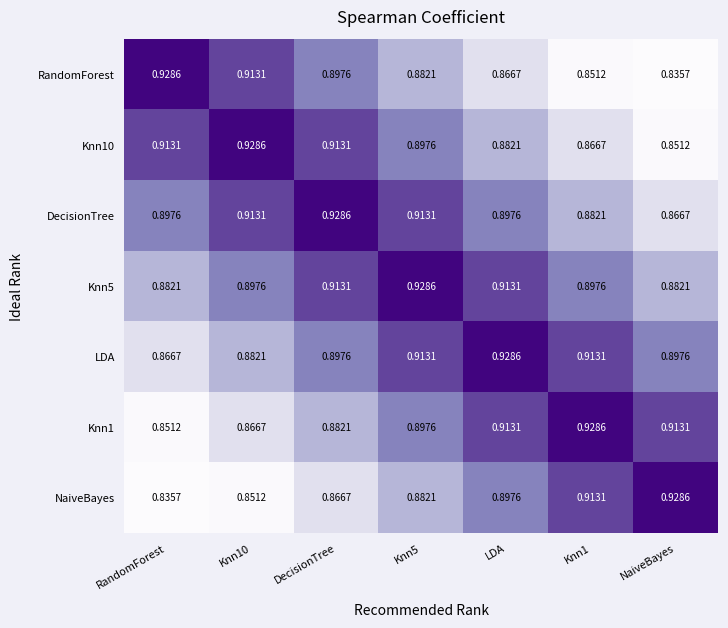

At which label does NaiveBayes reach its minimum?

RandomForest